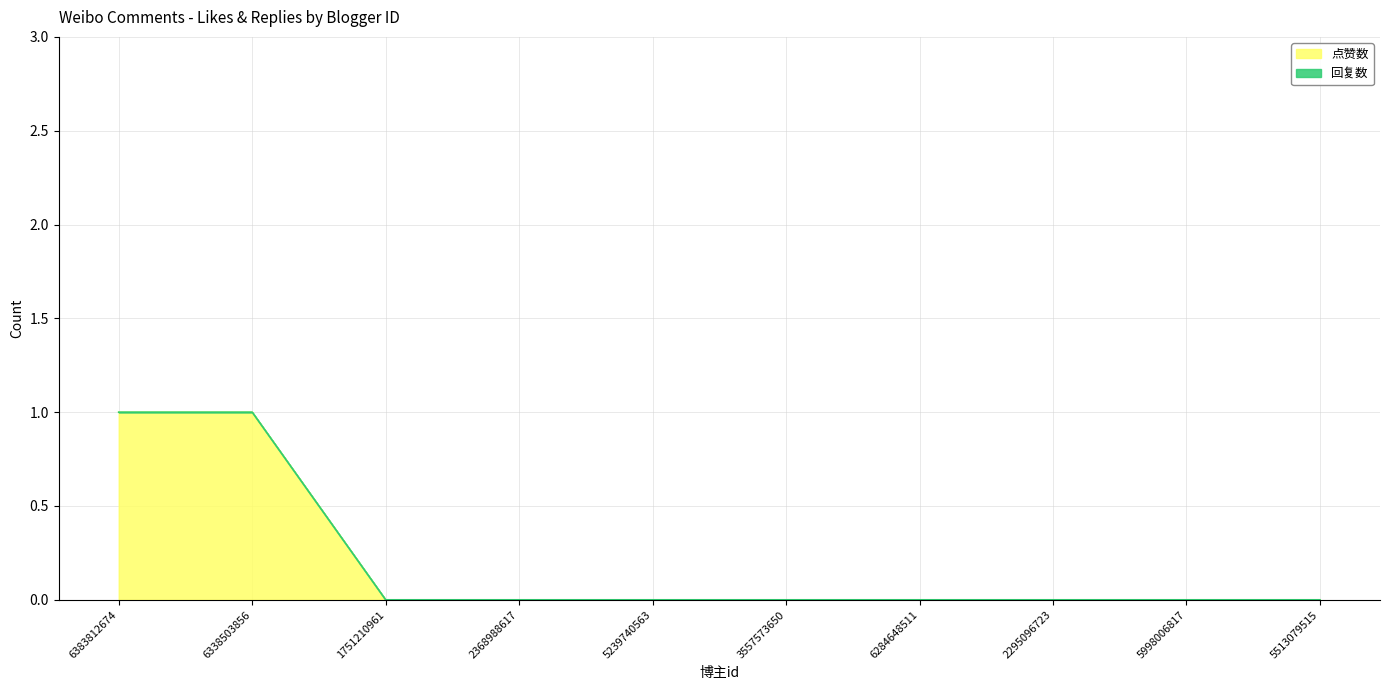

How many positive values are there?

2